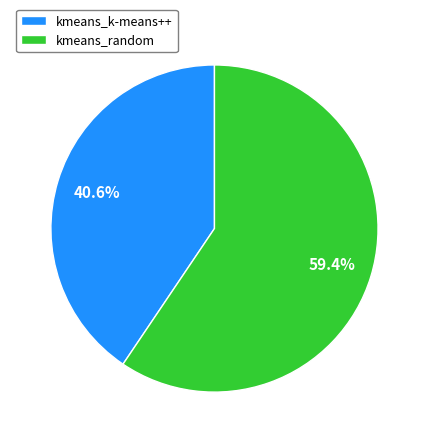

What is the smallest slice in the pie chart?

kmeans_k-means++